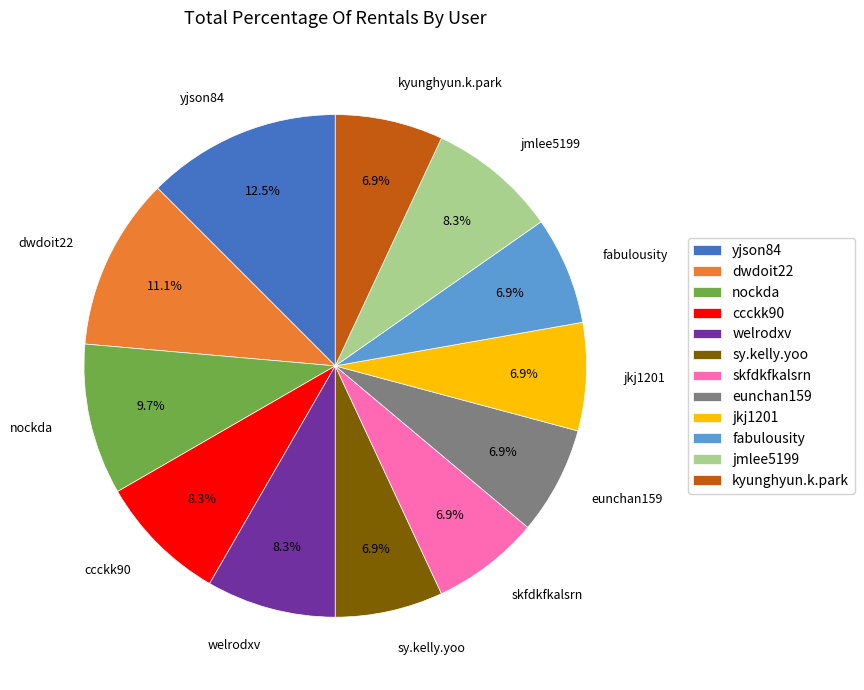

What percentage do kyunghyun.k.park and jmlee5199 together represent?

15.3%